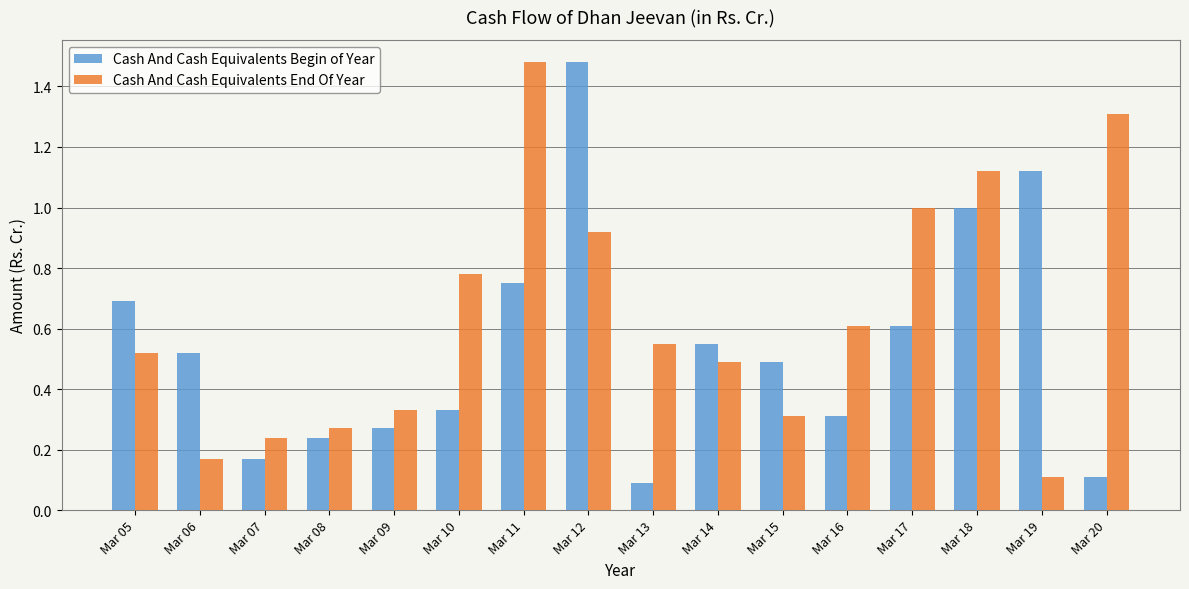

Rank the series by their average value, from lowest to highest.

Cash And Cash Equivalents Begin of Year, Cash And Cash Equivalents End Of Year